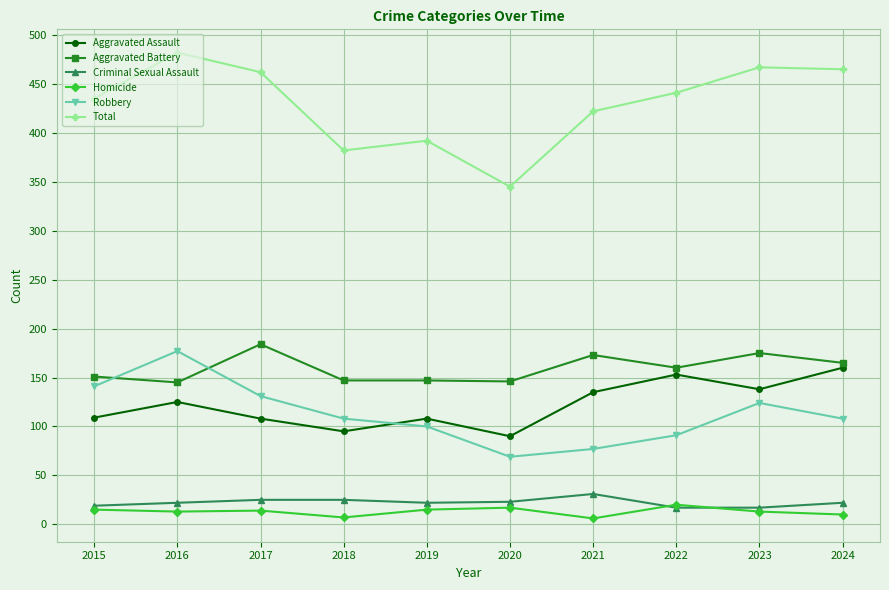

What are all the series names shown in the legend?

Aggravated Assault, Aggravated Battery, Criminal Sexual Assault, Homicide, Robbery, Total